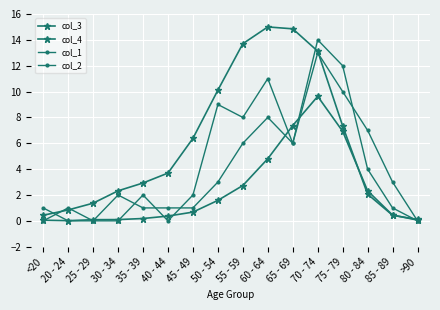

How many lines are shown in the chart?

4